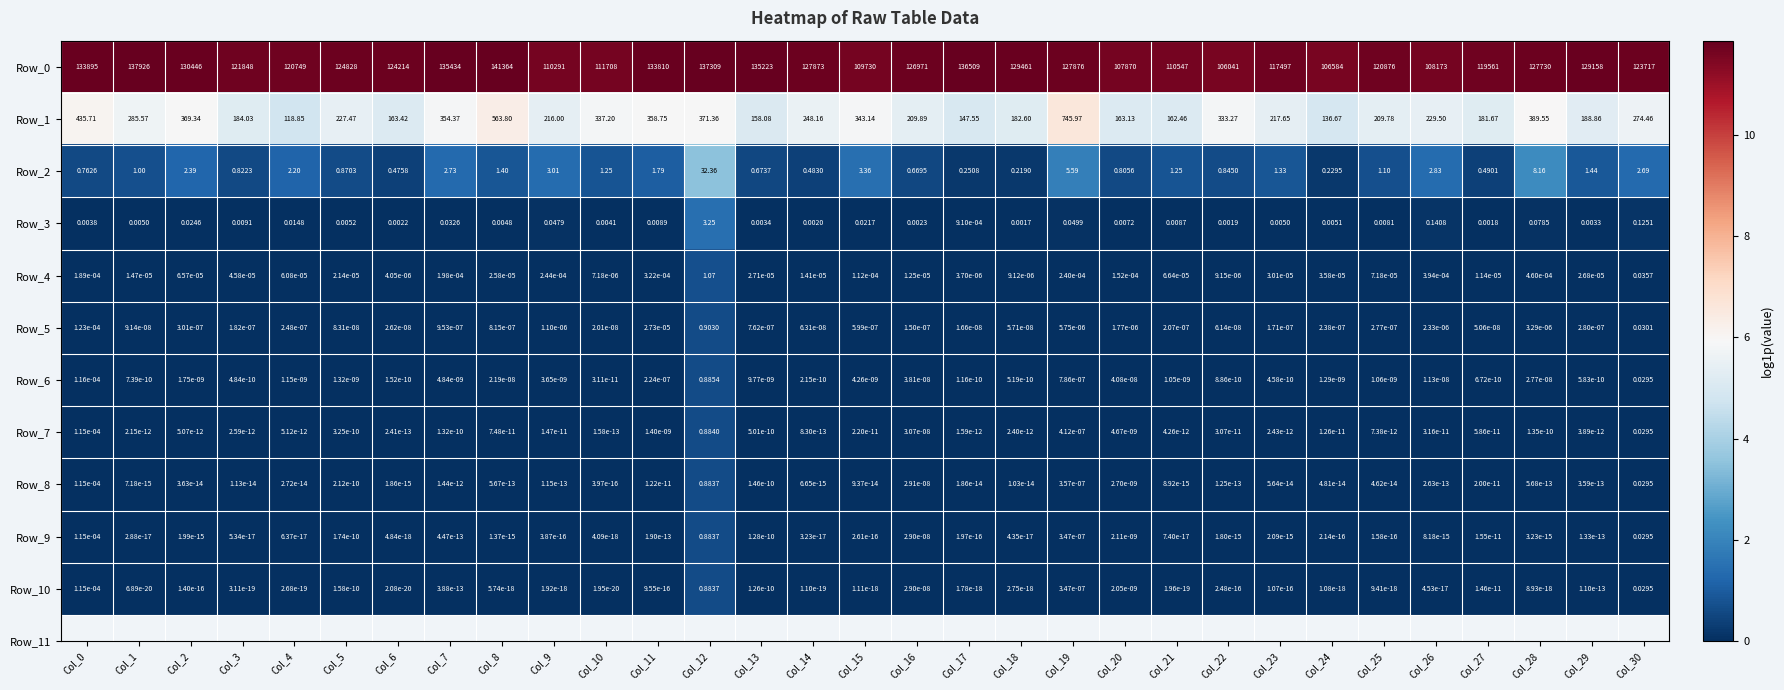

Is the value of Row_2 at Col_15 greater than the value of Row_3 at Col_1?

Yes